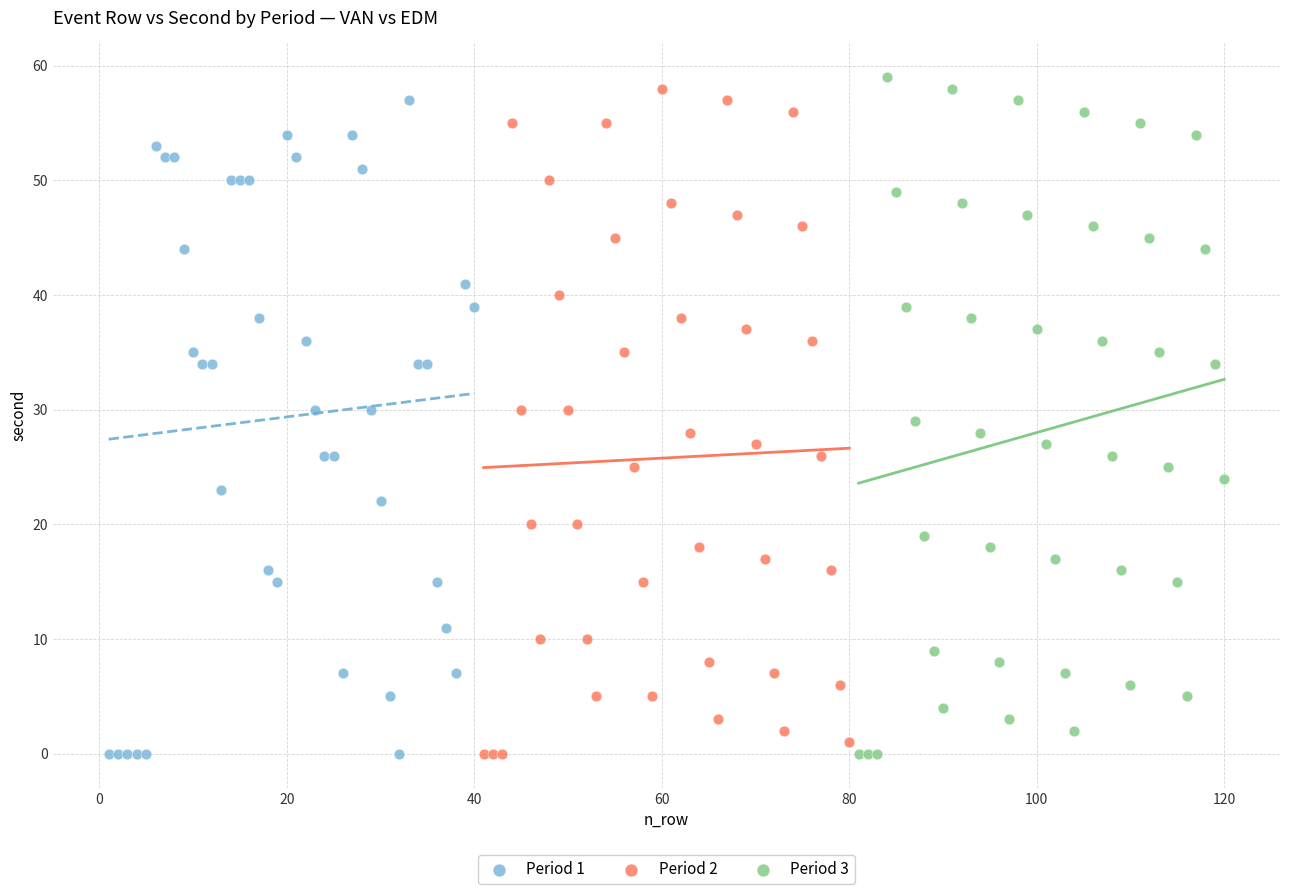

What are all the series names shown in the legend?

Period 1, Period 2, Period 3